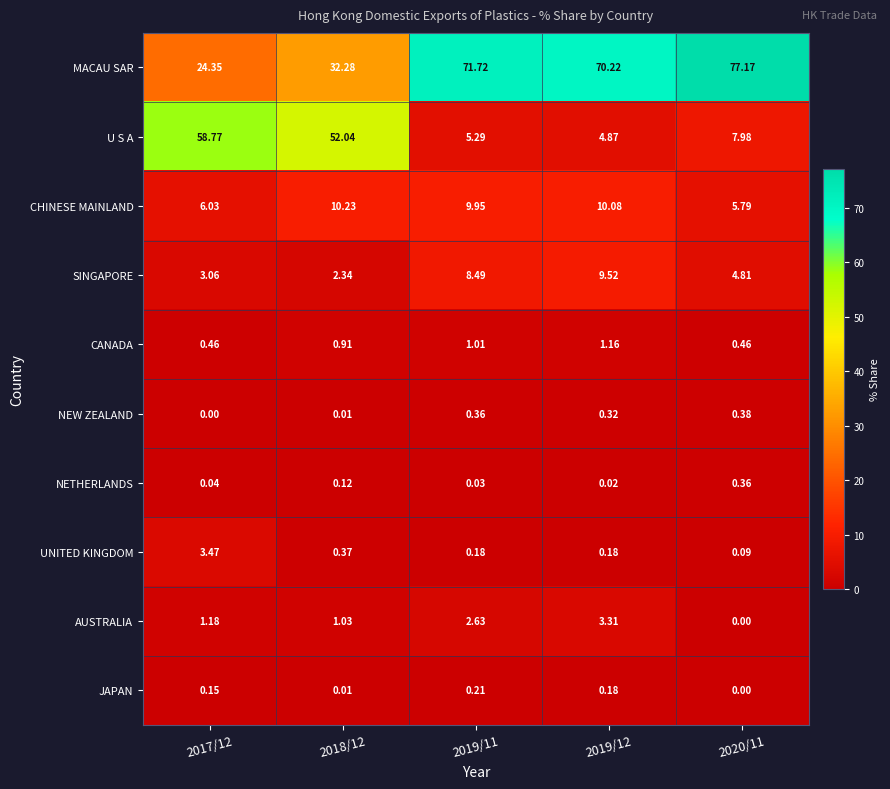

Which series has the largest range (max minus min)?

U S A